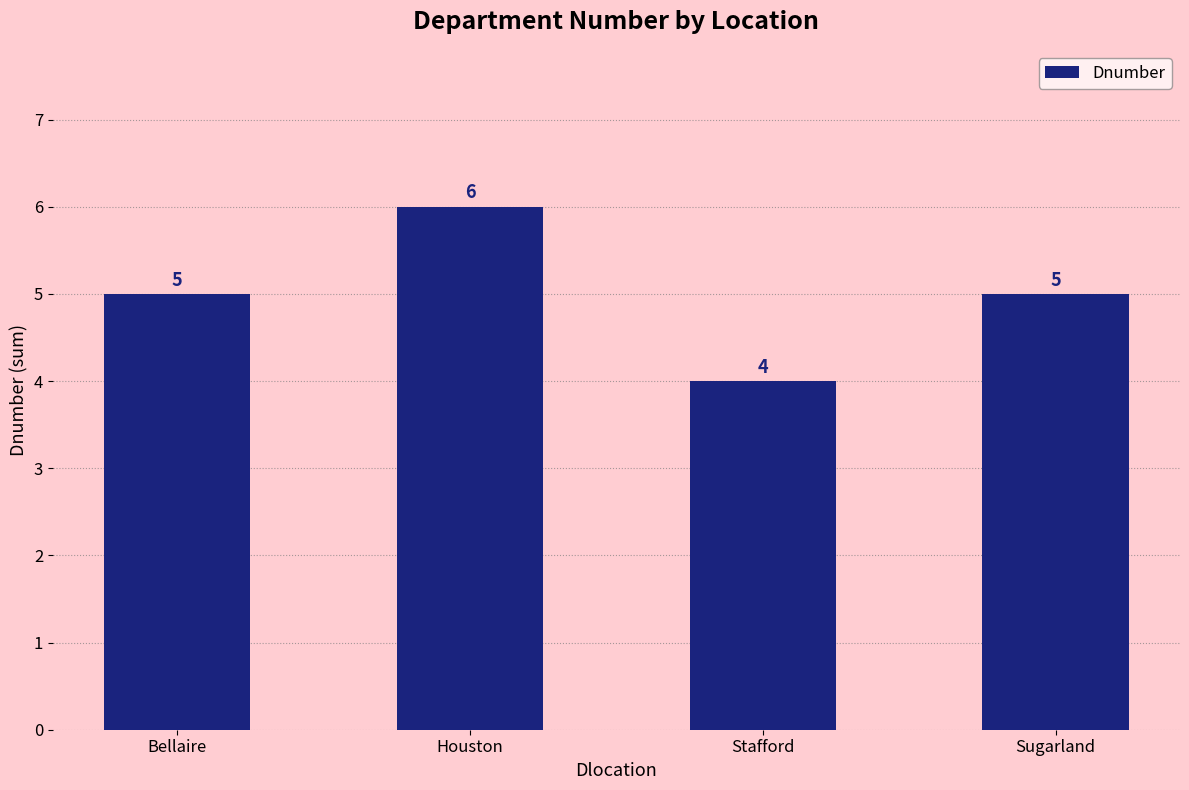

What value does the data have at Sugarland?

5